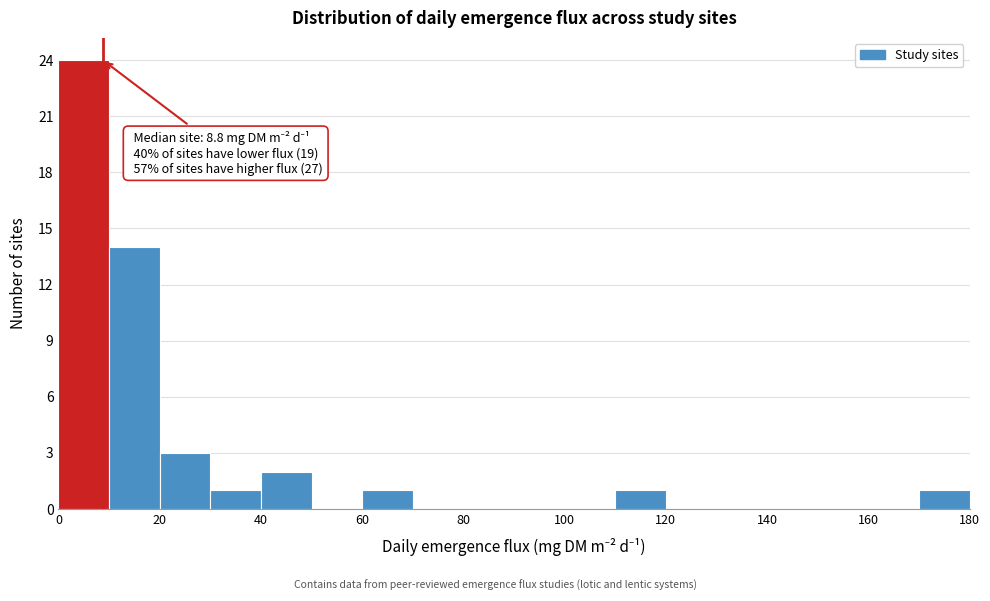

Over which range of the x-axis is the bar tallest?

0 to 10